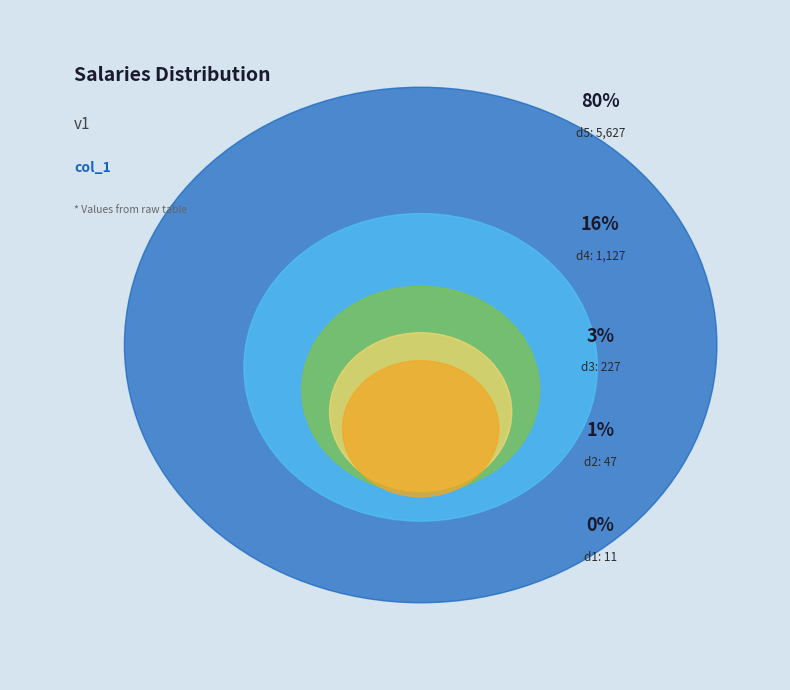

Is it true that d4 is 23% of the pie?

False